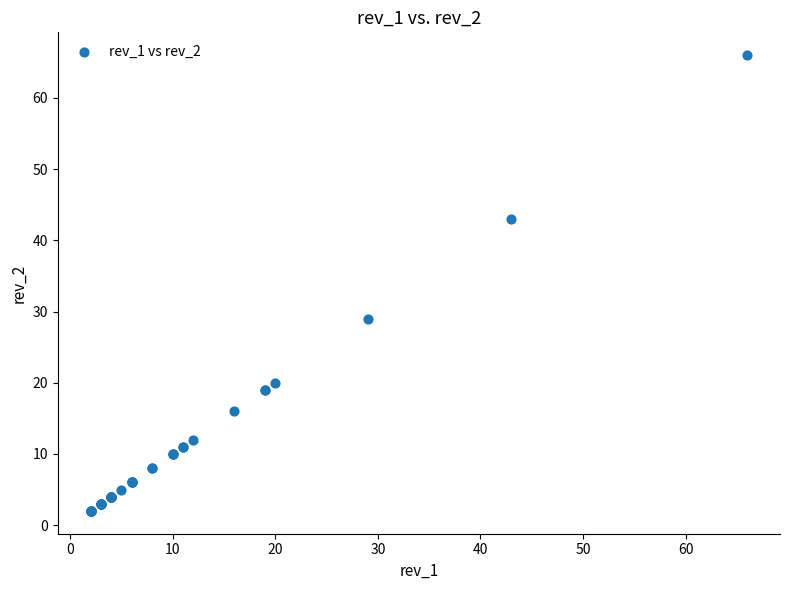

What Y value in the scatter plot is closest to 34?

29